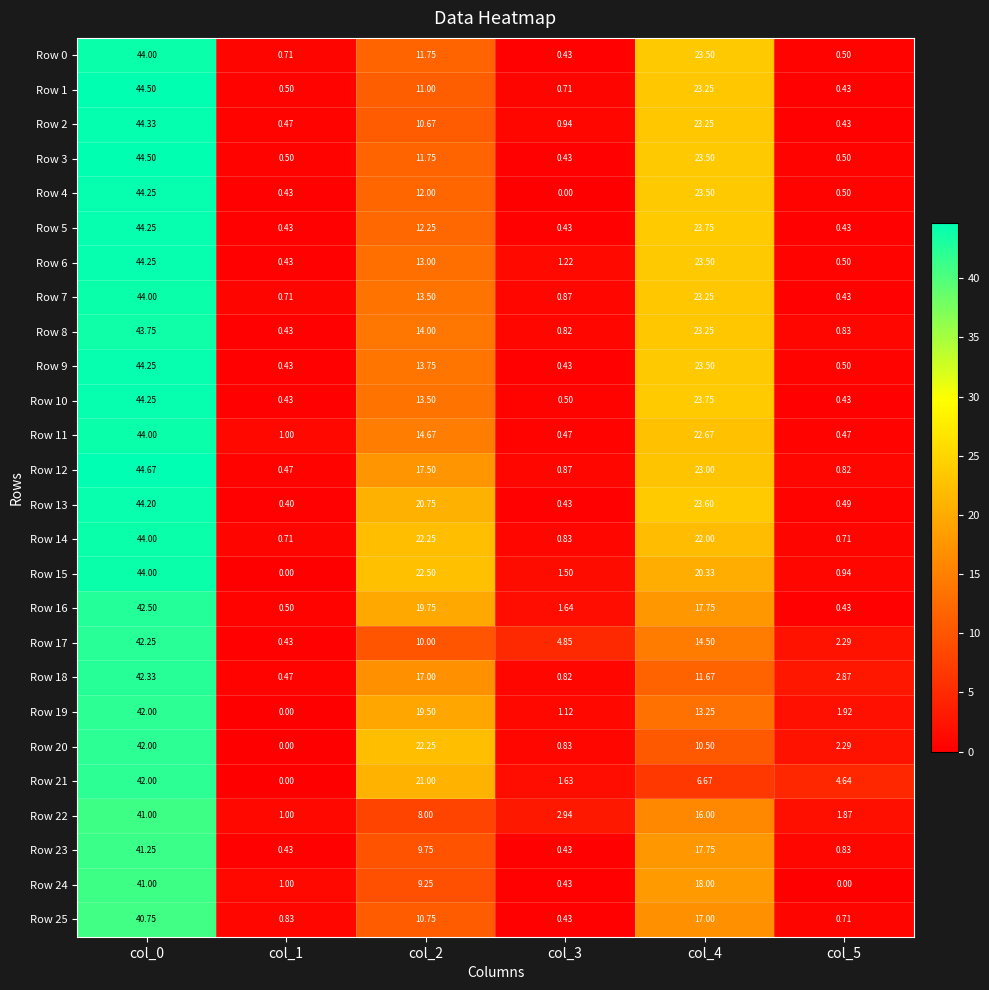

Is the value of Row 12 at col_5 greater than the value of Row 0 at col_3?

Yes